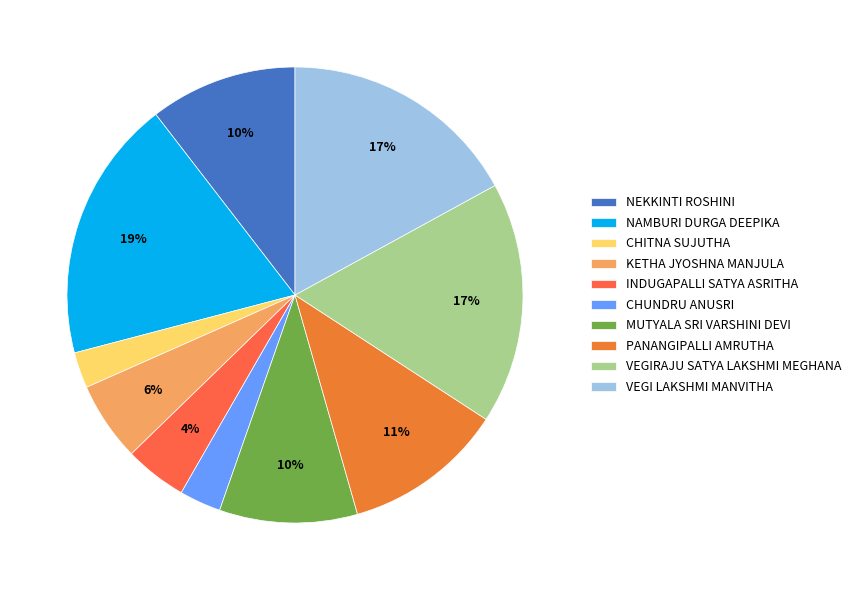

Is it true that NAMBURI DURGA DEEPIKA is 19% of the pie?

True